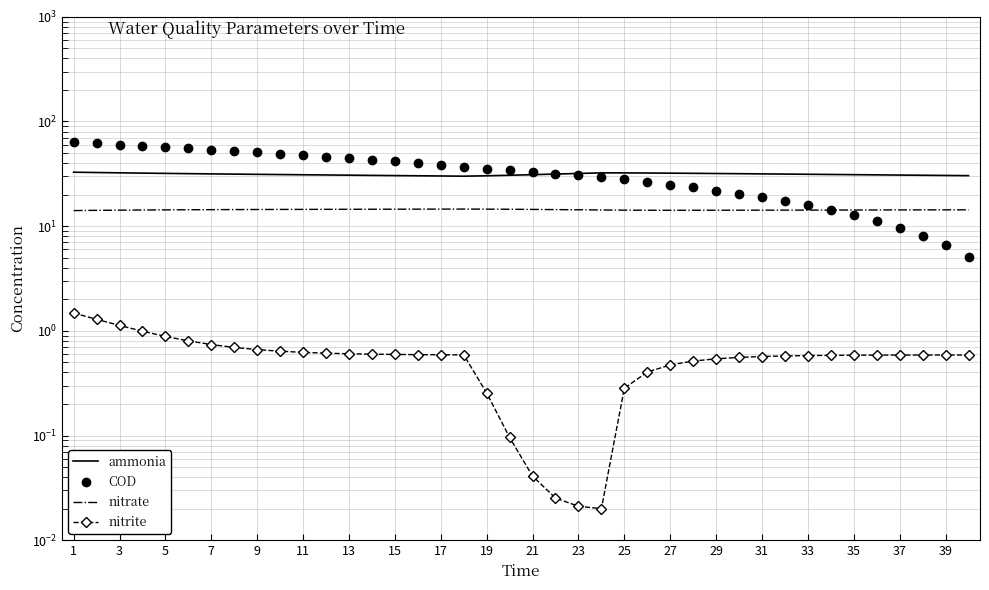

Reading left to right, extract all data points from this chart.

ammonia: 32.8	32.5	32.3	32.1	31.9	31.7	31.6	31.4	31.3	31.1	31.0	30.8	30.7	30.6	30.4	30.3	30.2	30.0	30.3	30.6	31.0	31.5	31.9	32.3	32.3	32.2	32.1	32.0	31.8	31.7	31.6	31.4	31.3	31.2	31.0	30.9	30.8	30.6	30.5	30.4
COD: 63.3	61.7	60.1	58.5	57.0	55.4	53.9	52.3	50.8	49.2	47.7	46.1	44.6	43.1	41.5	40.0	38.5	36.9	35.5	34.2	33.0	31.8	30.6	29.4	27.9	26.5	24.9	23.4	21.9	20.4	18.8	17.3	15.8	14.2	12.7	11.2	9.6	8.1	6.6	5.0
nitrate: 14.1	14.2	14.2	14.3	14.3	14.3	14.4	14.4	14.4	14.4	14.5	14.5	14.5	14.5	14.5	14.5	14.5	14.6	14.5	14.5	14.5	14.4	14.3	14.3	14.2	14.2	14.2	14.2	14.2	14.2	14.2	14.2	14.2	14.2	14.3	14.3	14.3	14.3	14.3	14.3
nitrite: 1.5	1.3	1.1	1.0	0.9	0.8	0.7	0.7	0.7	0.6	0.6	0.6	0.6	0.6	0.6	0.6	0.6	0.6	0.3	0.1	0.0	0.0	0.0	0.0	0.3	0.4	0.5	0.5	0.5	0.6	0.6	0.6	0.6	0.6	0.6	0.6	0.6	0.6	0.6	0.6